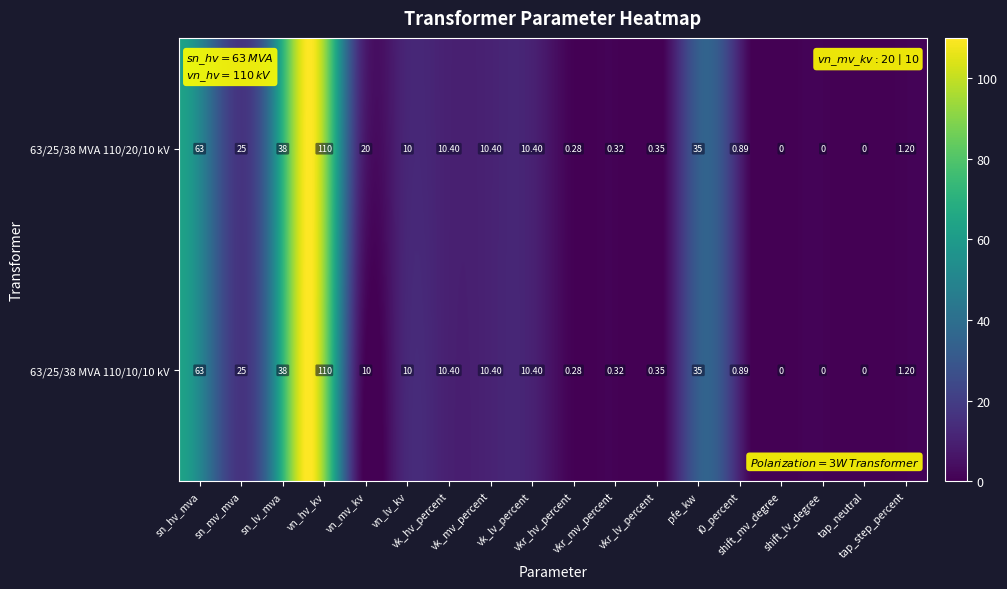

At how many categories does at least one series exceed 24?

5